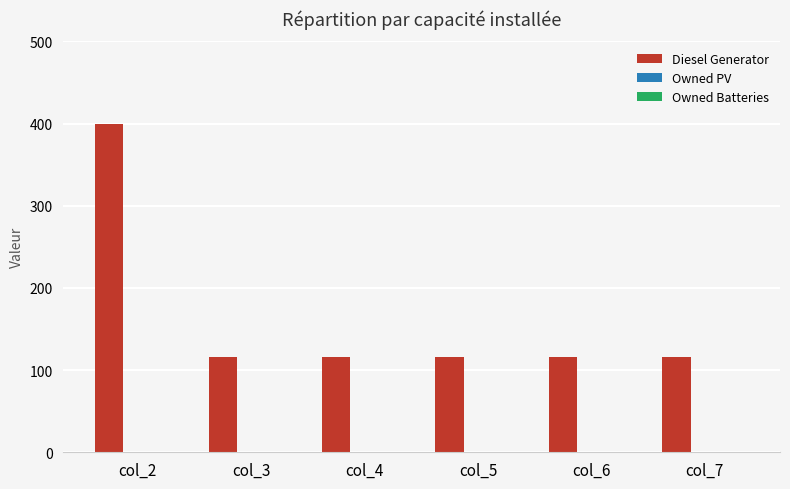

What is the value of the 1st bar from the left?

400